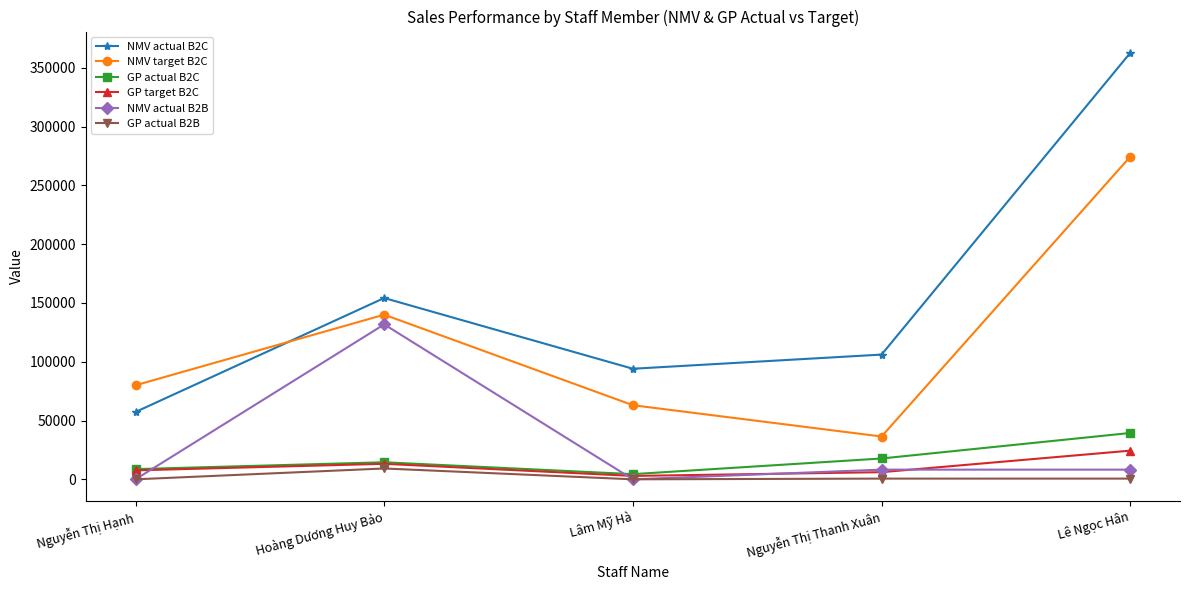

What is the minimum value for GP target B2C?

2886.8